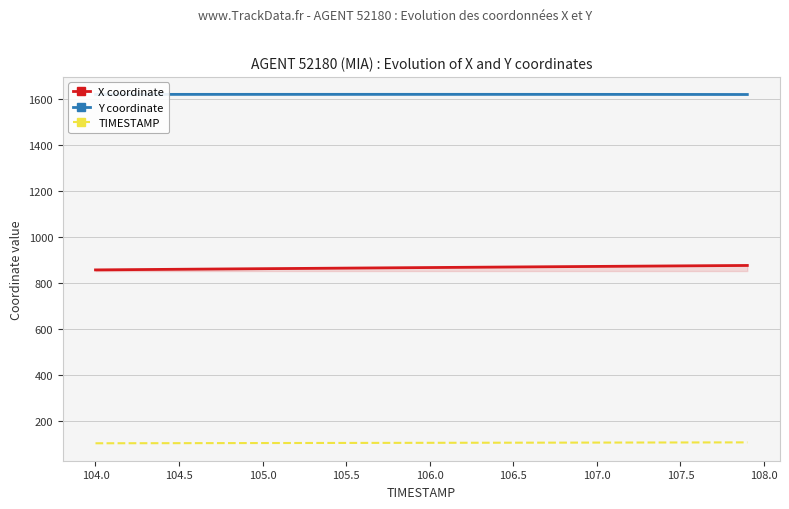

Rank the series by their average value, from lowest to highest.

TIMESTAMP, X coordinate, Y coordinate